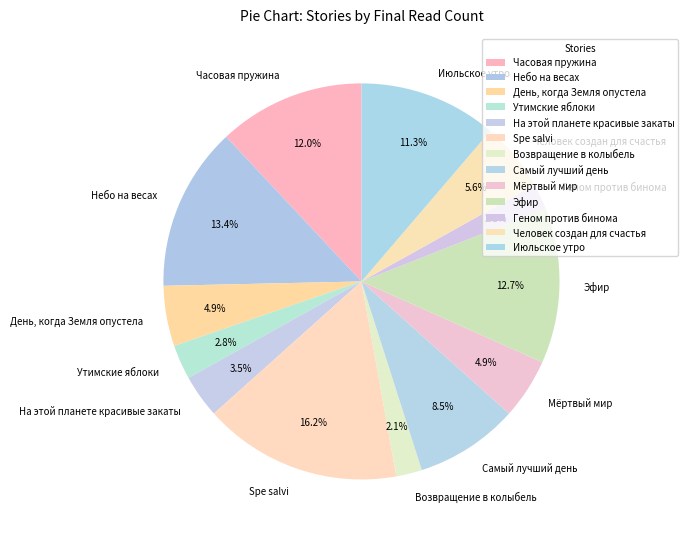

Is there a majority slice in this chart?

No